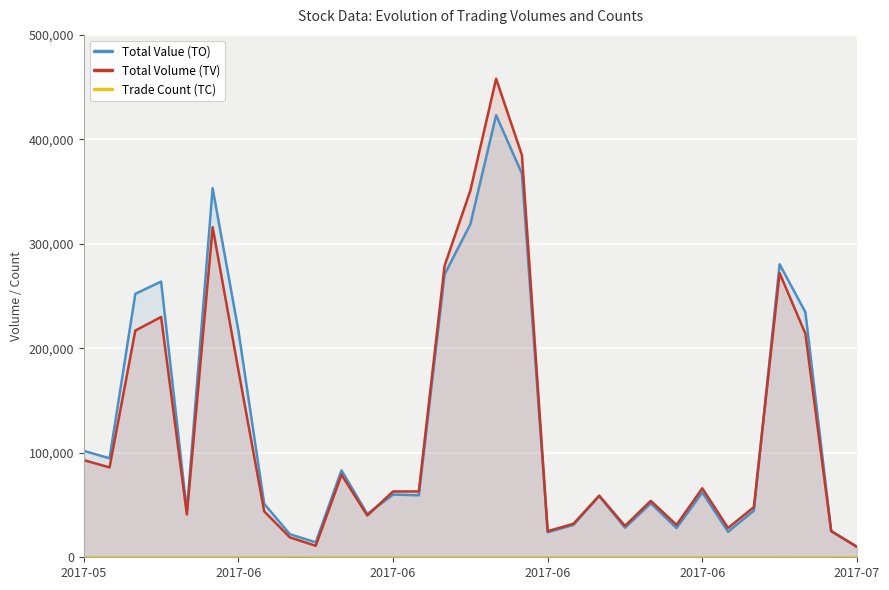

Which series has the largest total across all categories?

Total Value (TO)